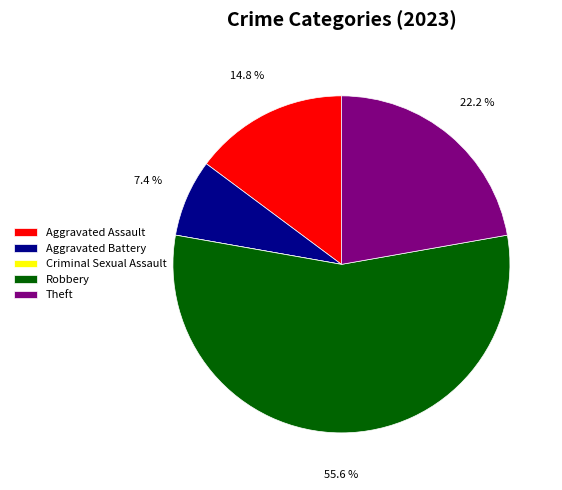

To the nearest percent, what is the average slice percentage?

20%